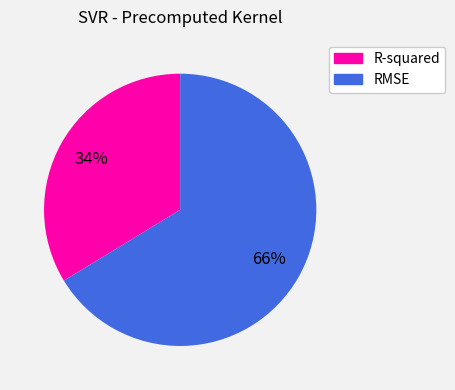

Approximately how many times larger is the value at R-squared compared to RMSE?

0.5